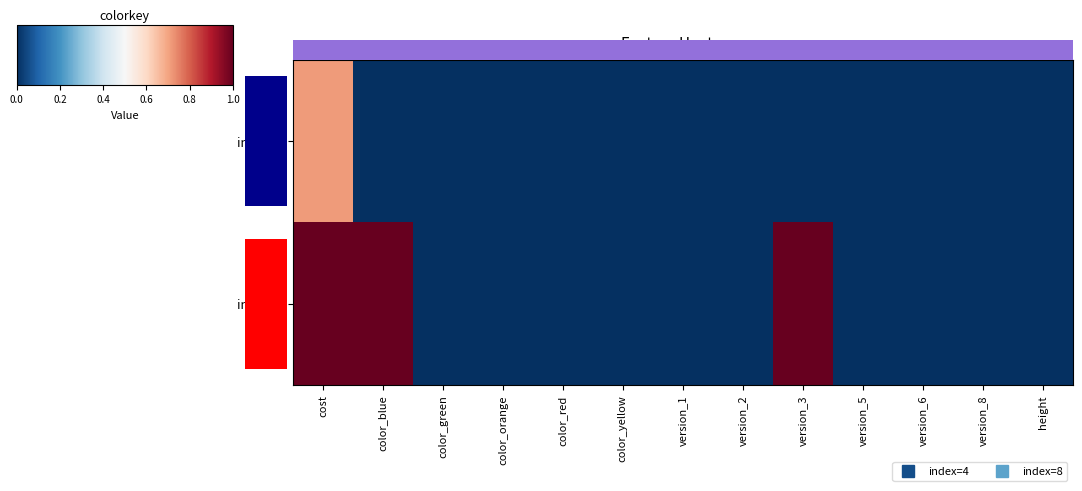

What is the total value across all series at version_3?

1.0